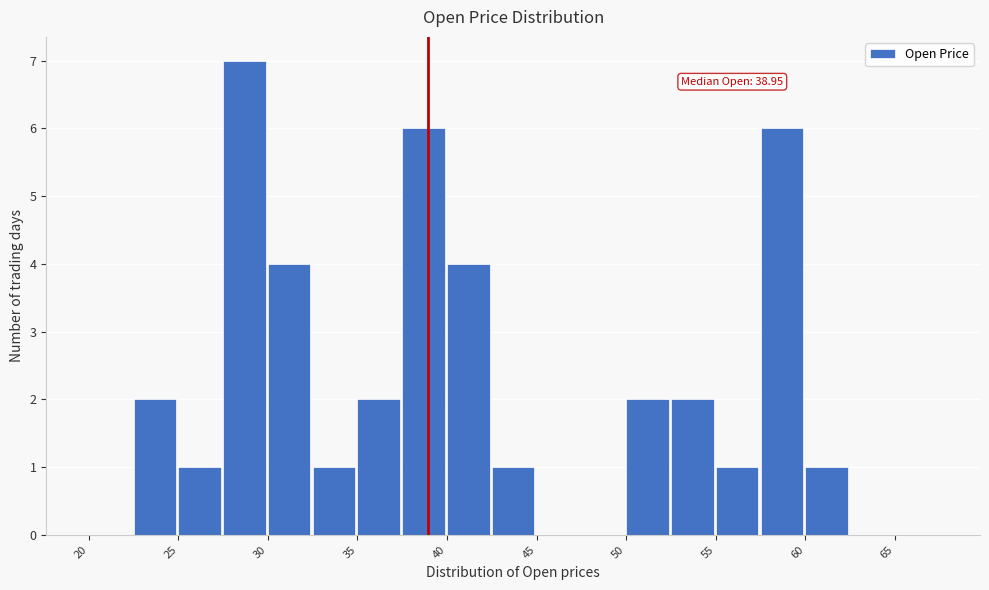

Over which range of the x-axis is the bar tallest?

27.5 to 30.0